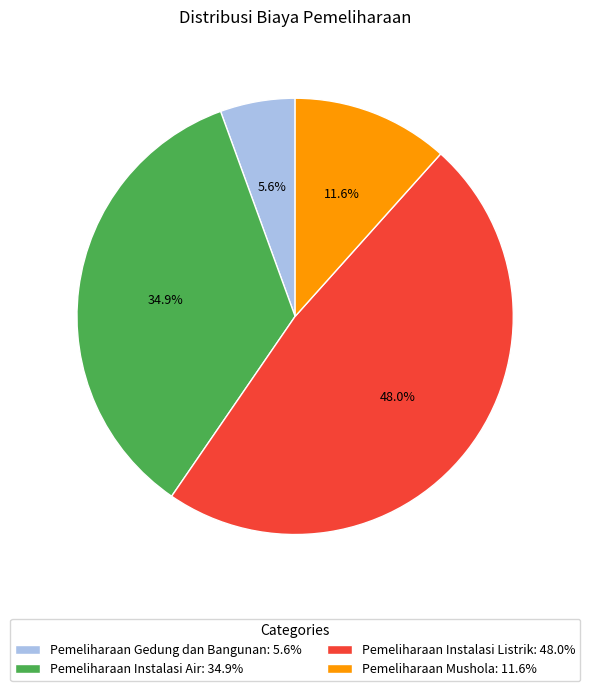

To the nearest percent, what percentage of the pie is Pemeliharaan Instalasi Air?

35%